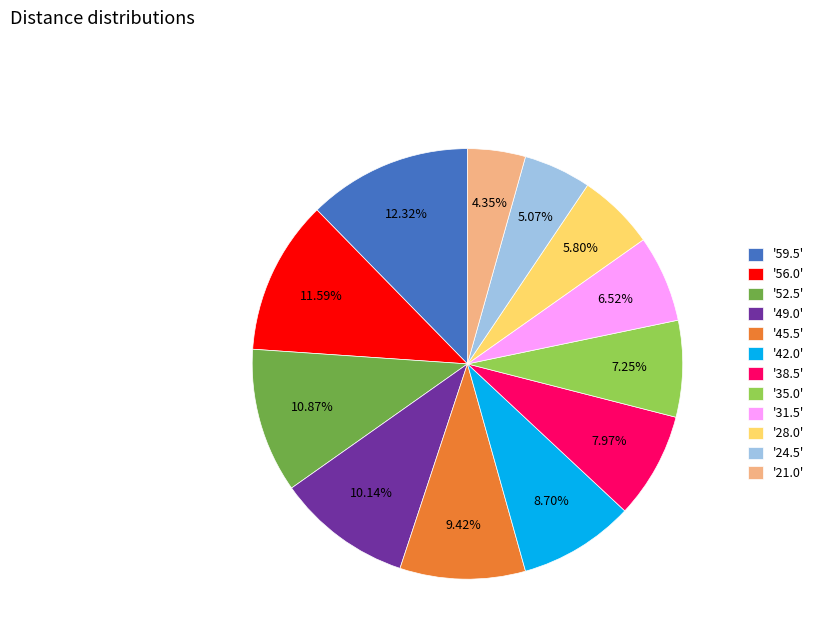

What is the smallest slice in the pie chart?

'21.0'